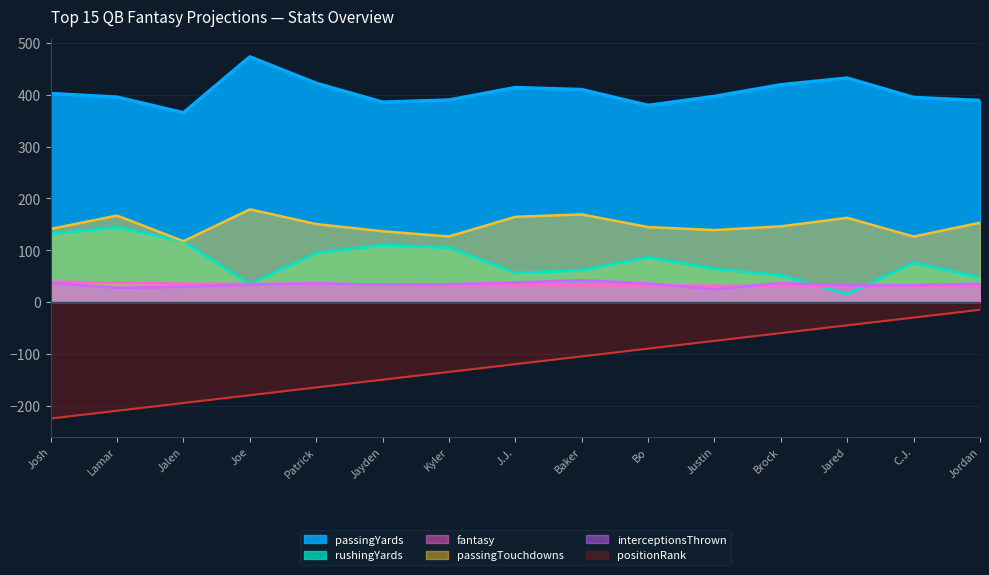

Which series has the largest total across all categories?

passingYards